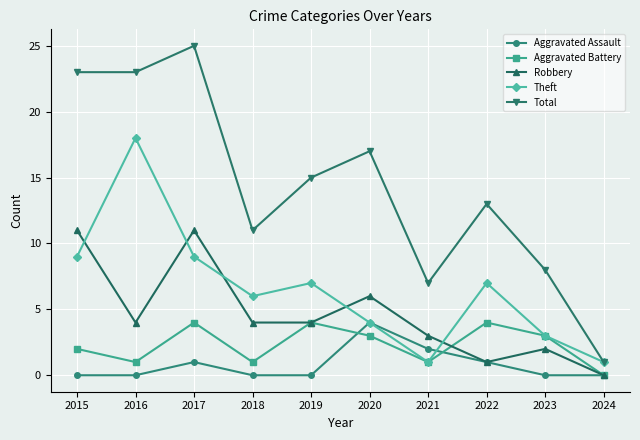

What is the highest value of the Aggravated Assault series?

4